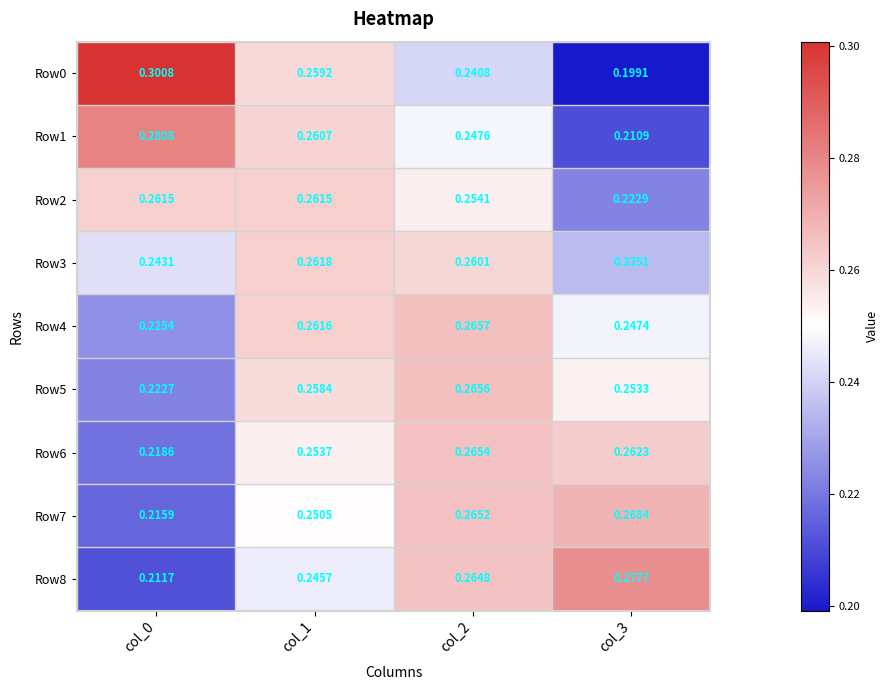

Is the value of Row5 at col_3 greater than the value of Row6 at col_1?

No